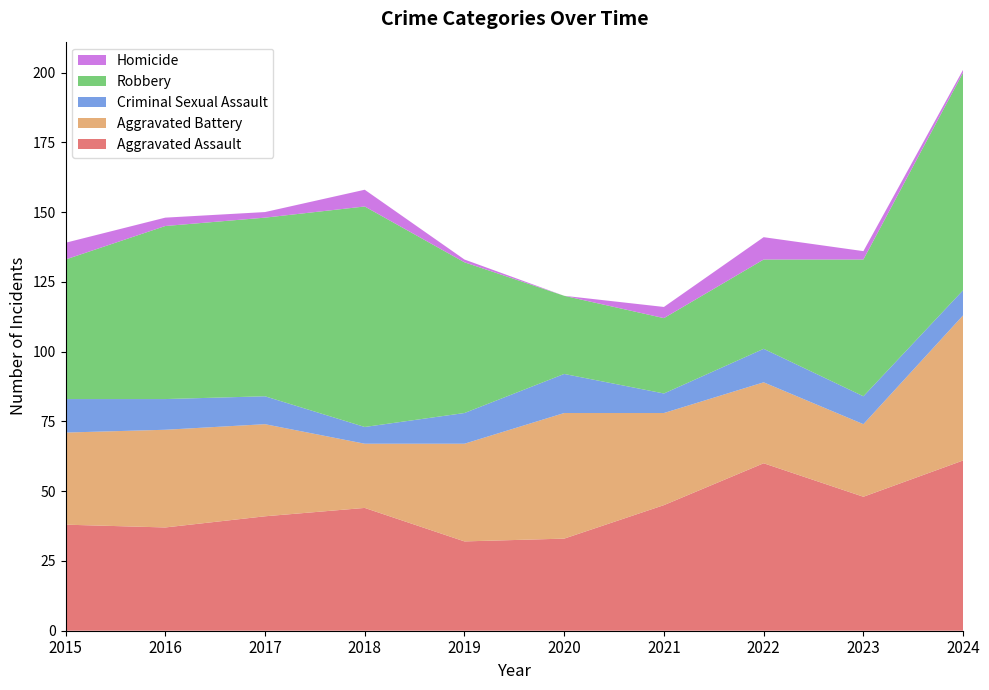

Reading right to left, list all the values displayed in this chart.

Aggravated Assault: 2024=61	2023=48	2022=60	2021=45	2020=33	2019=32	2018=44	2017=41	2016=37	2015=38
Aggravated Battery: 2024=52	2023=26	2022=29	2021=33	2020=45	2019=35	2018=23	2017=33	2016=35	2015=33
Criminal Sexual Assault: 2024=9	2023=10	2022=12	2021=7	2020=14	2019=11	2018=6	2017=10	2016=11	2015=12
Robbery: 2024=78	2023=49	2022=32	2021=27	2020=28	2019=54	2018=79	2017=64	2016=62	2015=50
Homicide: 2024=1	2023=3	2022=8	2021=4	2020=0	2019=1	2018=6	2017=2	2016=3	2015=6